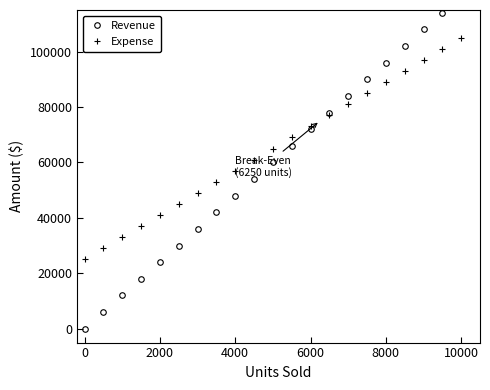

The value of Expense at 8000 is 141959. True or false?

False